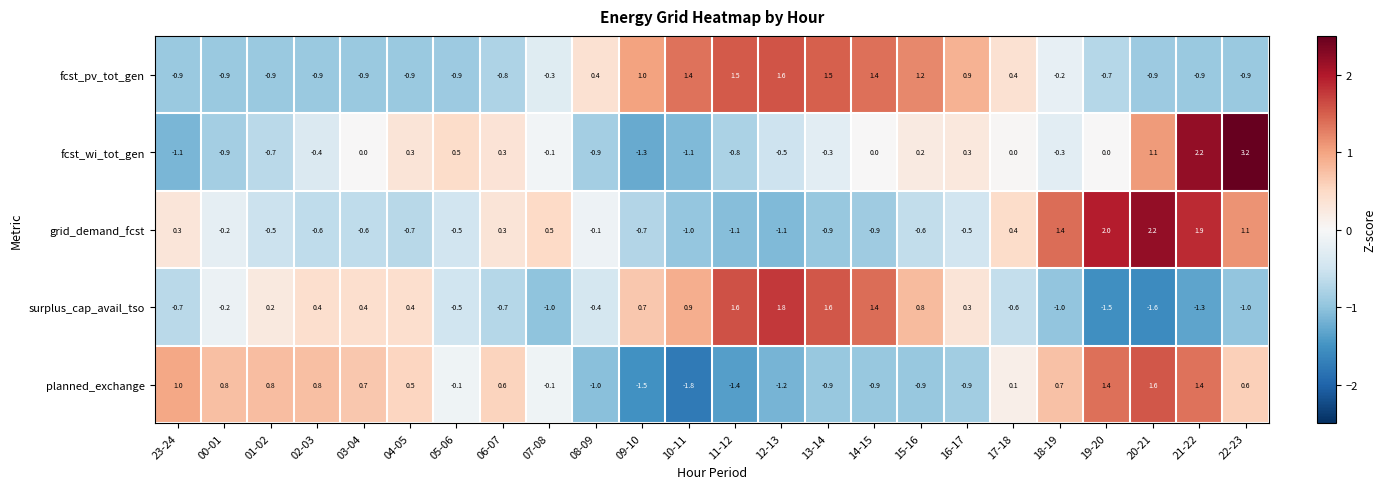

At which label does surplus_cap_avail_tso first exceed 0?

01-02